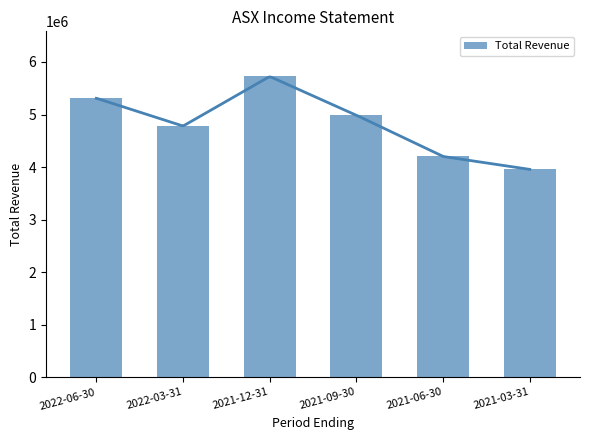

What value does the data have at 2022-03-31?

4779300